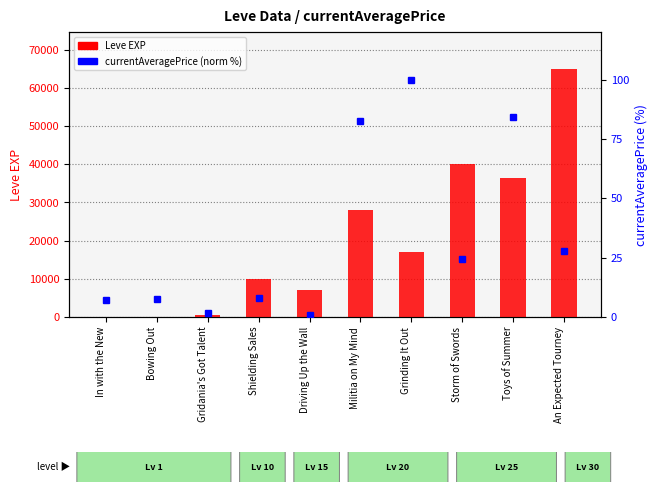

Reading left to right, list all the values displayed in this chart.

Leve EXP: In with the New=1.0	Bowing Out=1.0	Gridania's Got Talent=630.0	Shielding Sales=9990.0	Driving Up the Wall=7170.0	Militia on My Mind=28010.0	Grinding It Out=17120.0	Storm of Swords=39990.0	Toys of Summer=36390.0	An Expected Tourney=64910.0
currentAveragePrice (normalized %): In with the New=7.3	Bowing Out=7.6	Gridania's Got Talent=1.5	Shielding Sales=7.8	Driving Up the Wall=1.0	Militia on My Mind=82.6	Grinding It Out=100.0	Storm of Swords=24.4	Toys of Summer=84.1	An Expected Tourney=28.0